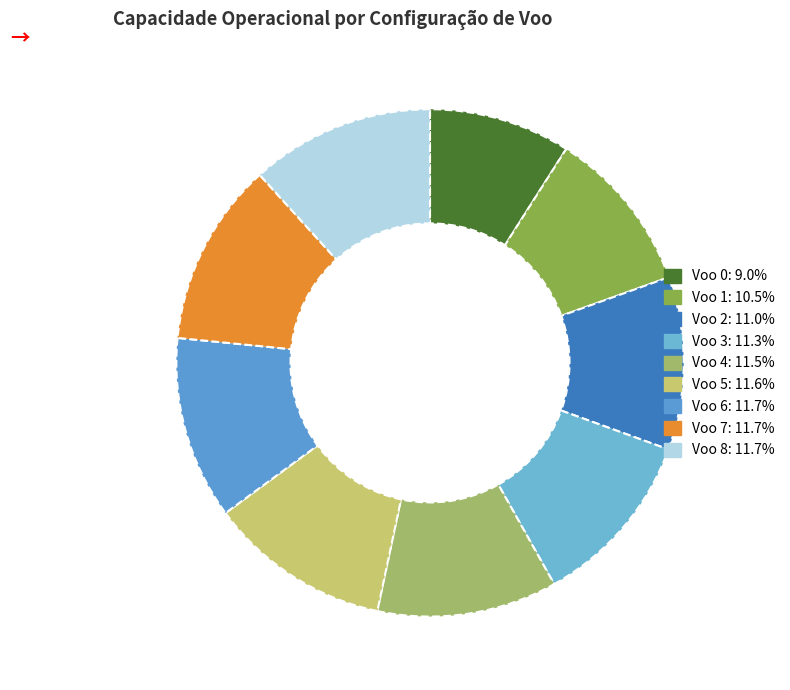

Combined, do Voo 4 and Voo 6 account for over 50%?

No